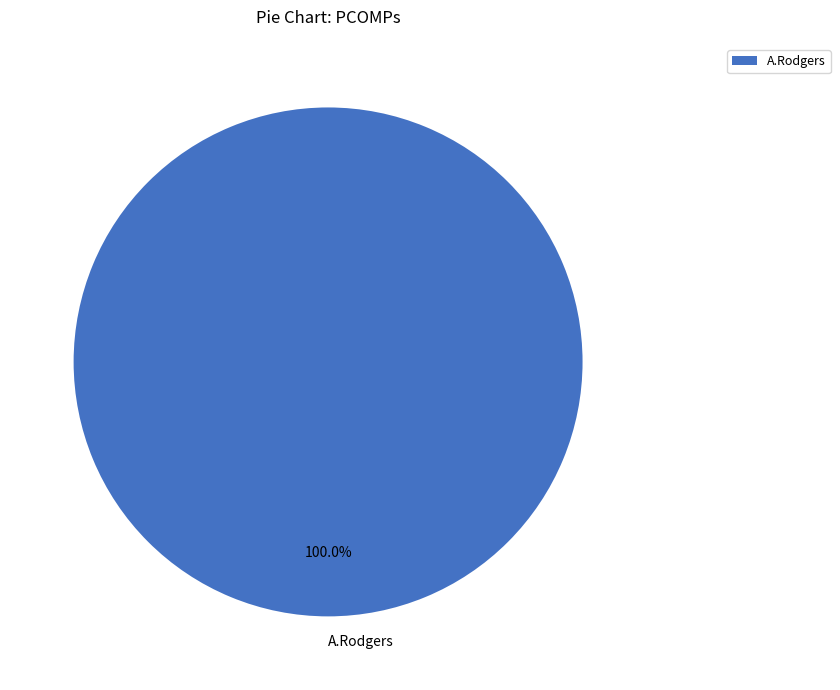

Rank the categories by value from highest to lowest.

A.Rodgers